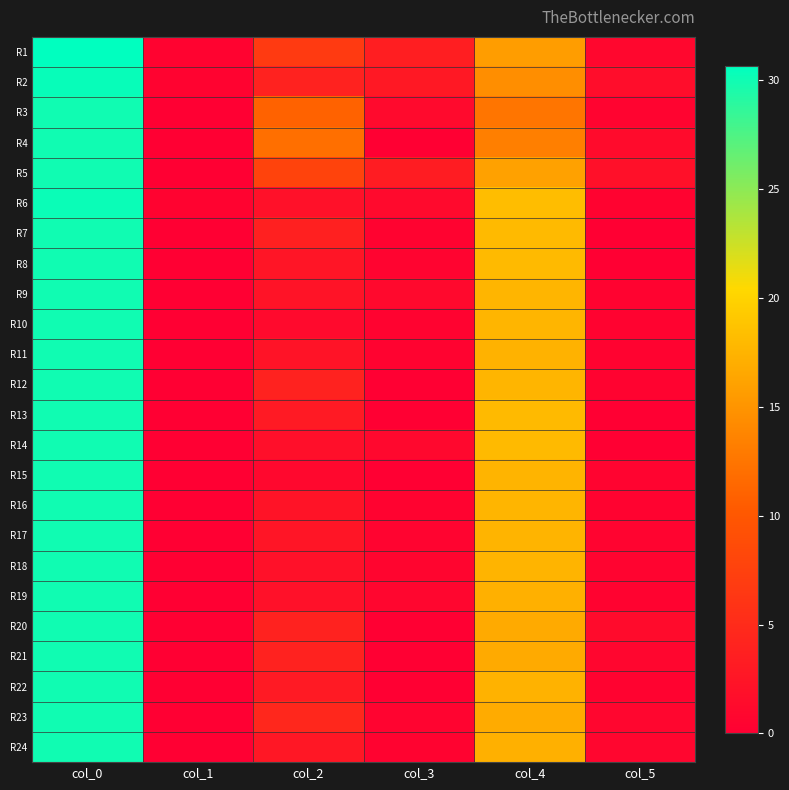

Between col_3 and col_5, which is larger?

col_3